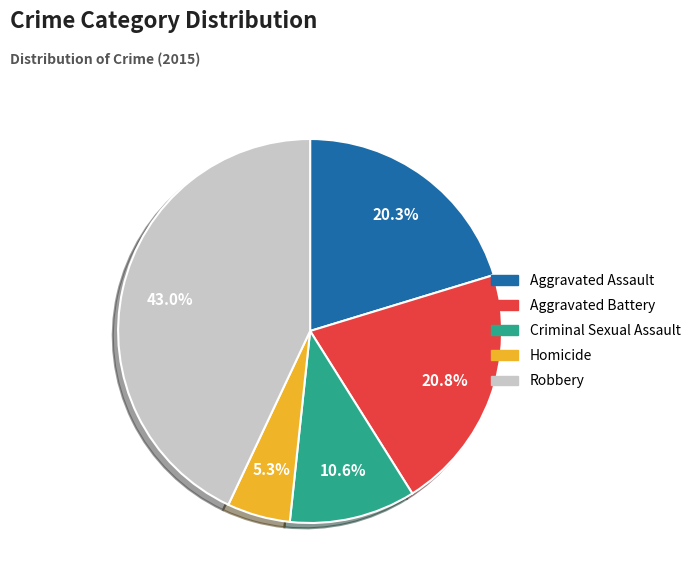

Is there a majority slice in this chart?

No